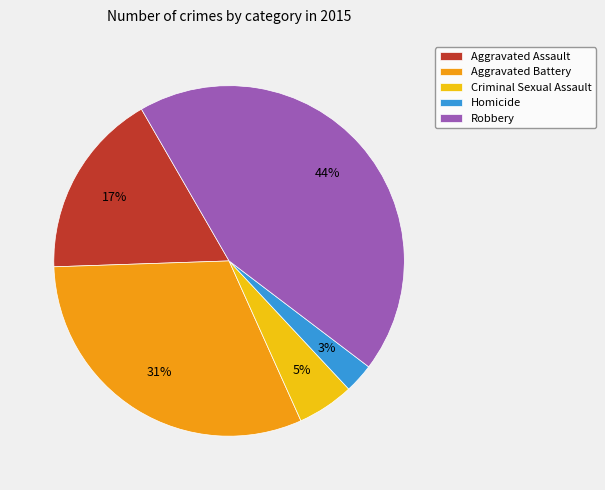

To the nearest percent, what is the average slice percentage?

20%